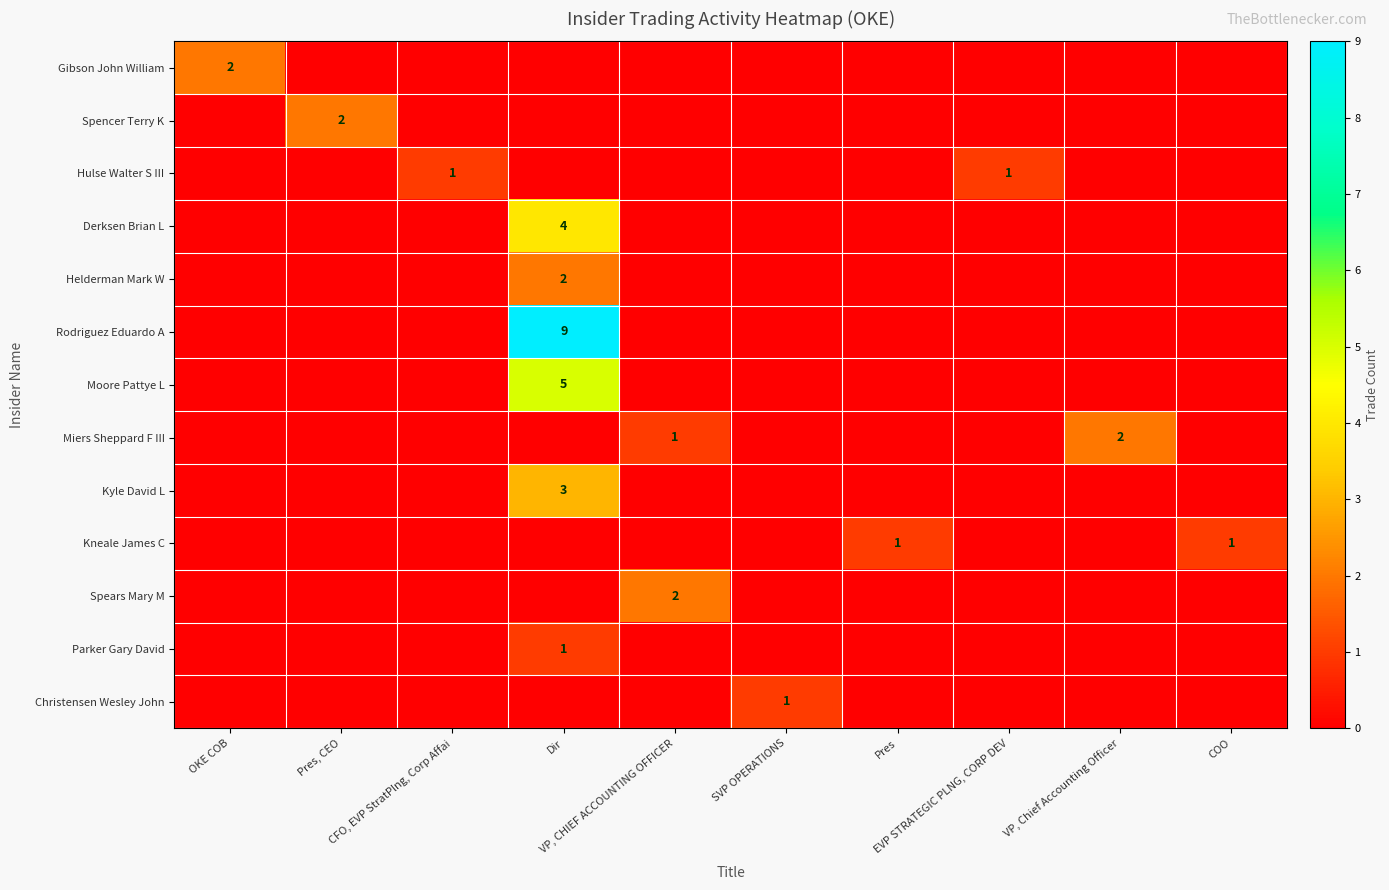

Is the value of Kyle David L at Pres greater than the value of Helderman Mark W at OKE COB?

No